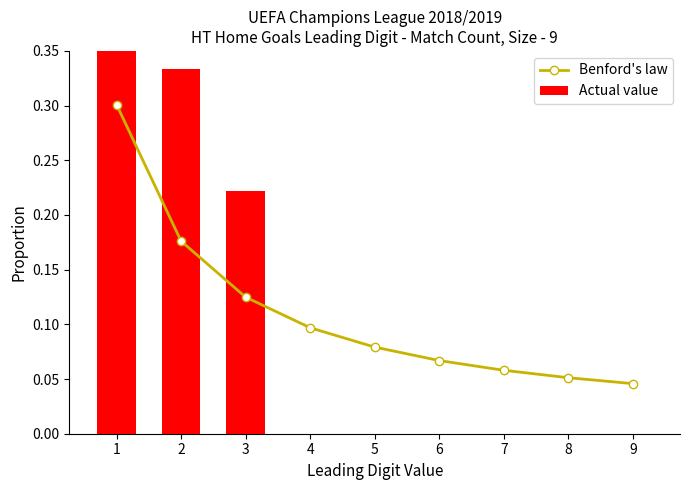

At which category is the sum across all series the highest?

1